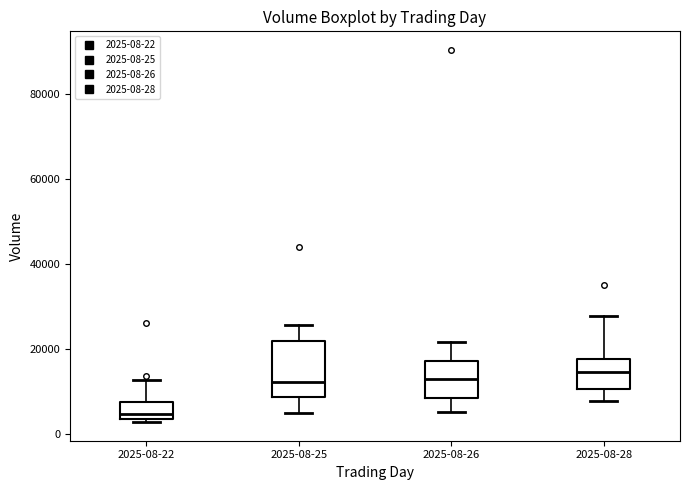

Which box's median line is the lowest?

2025-08-22